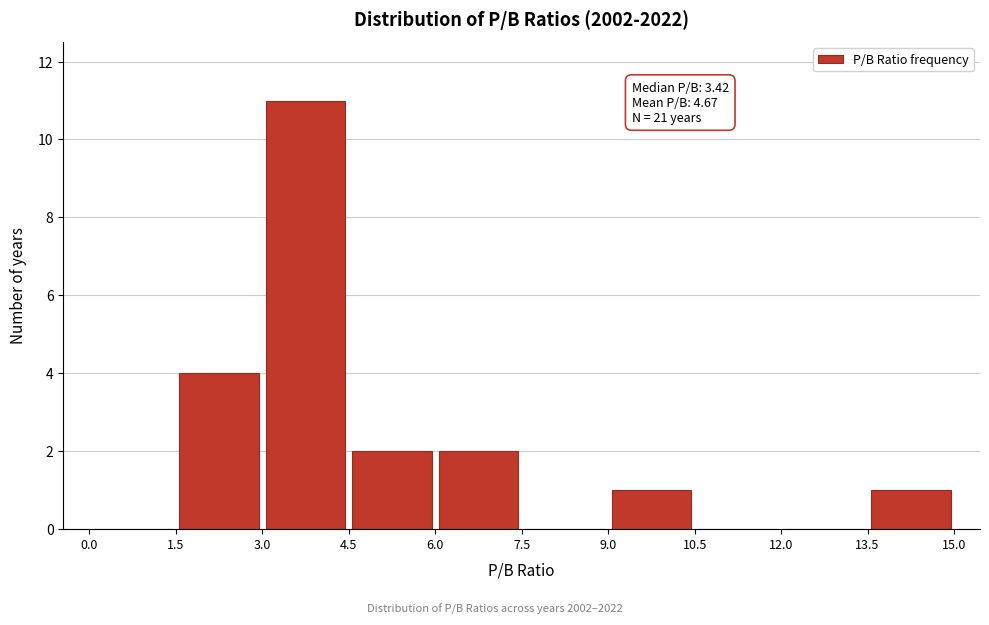

Over which range of the x-axis is the bar tallest?

3.0 to 4.5